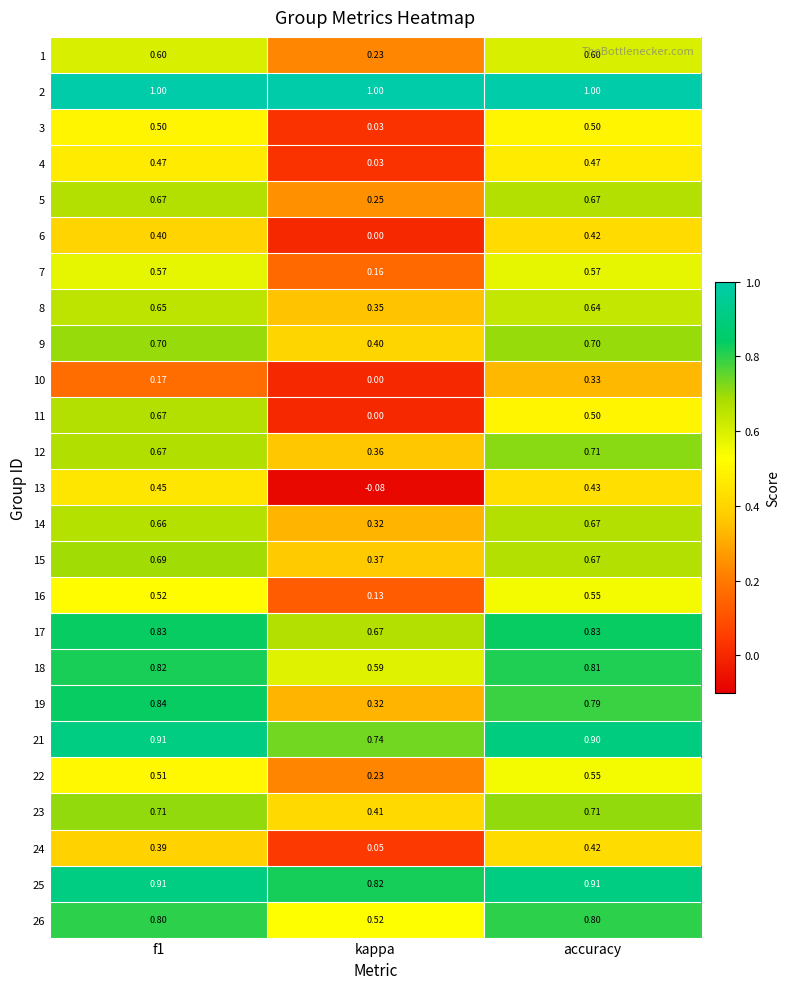

At which category is the sum across all series the highest?

accuracy